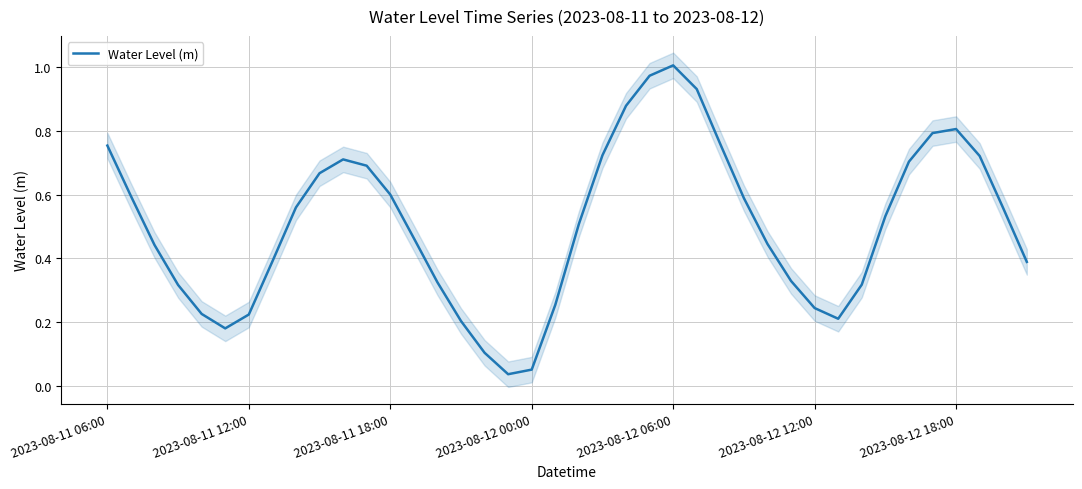

The value of Water Level (m) at 2023-08-11 06:00 is 0.5. True or false?

False